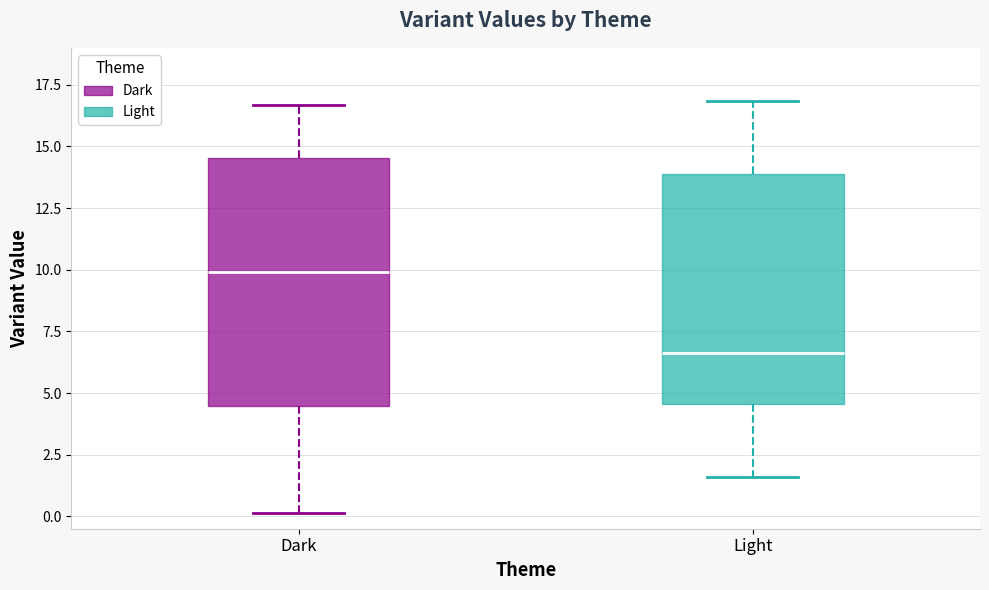

Comparing the boxes themselves (not the whiskers), which one is the tallest?

Dark